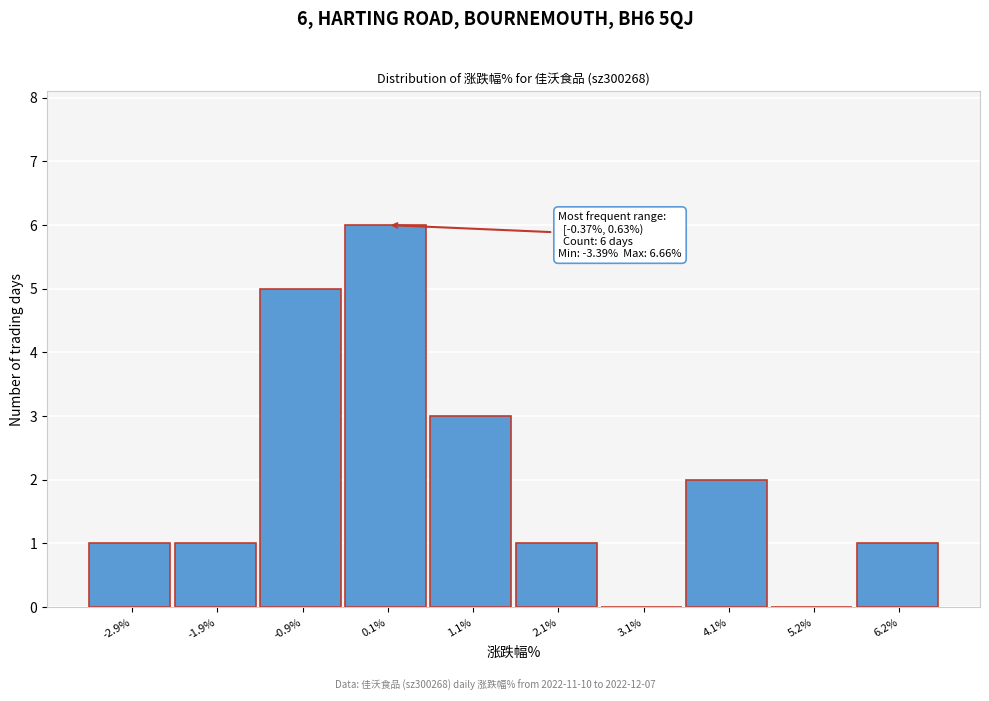

Which range on the x-axis has the tallest bar?

-0.4 to 0.6